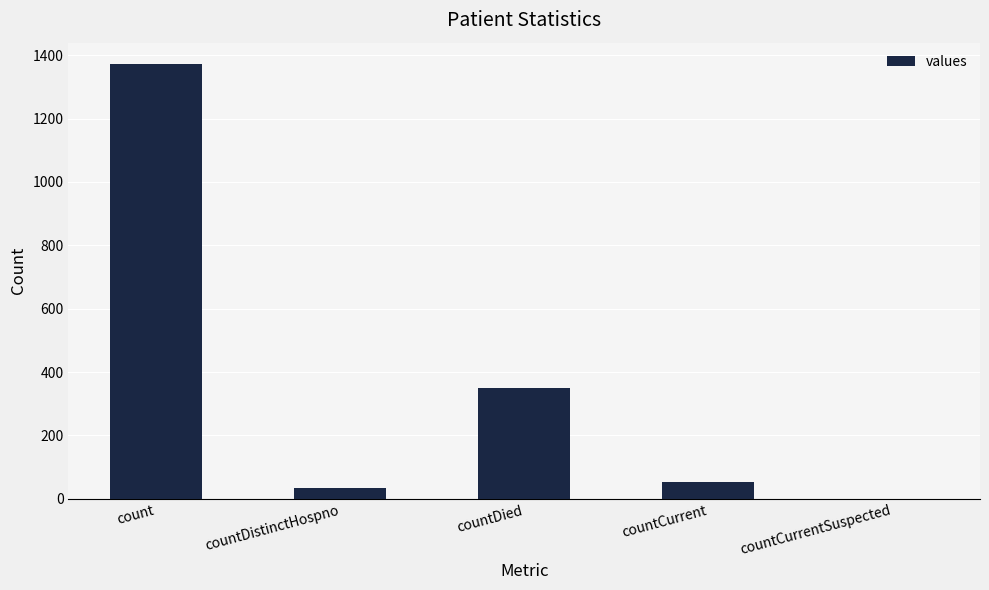

True or false: the data shows 0 at countCurrentSuspected.

True